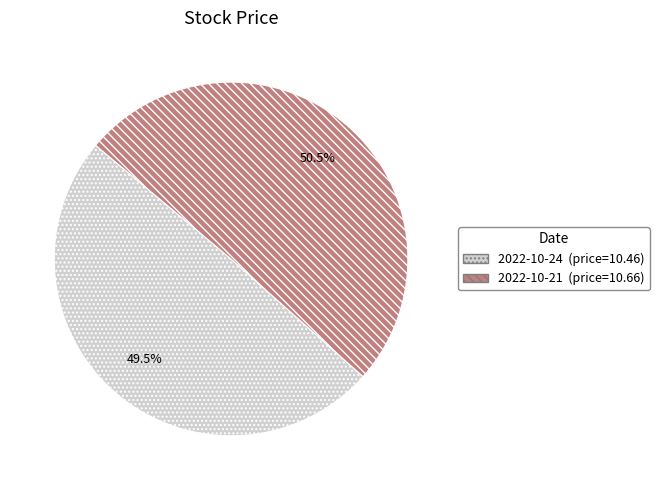

To the nearest percent, what is the difference between the largest and smallest slice percentages?

1%